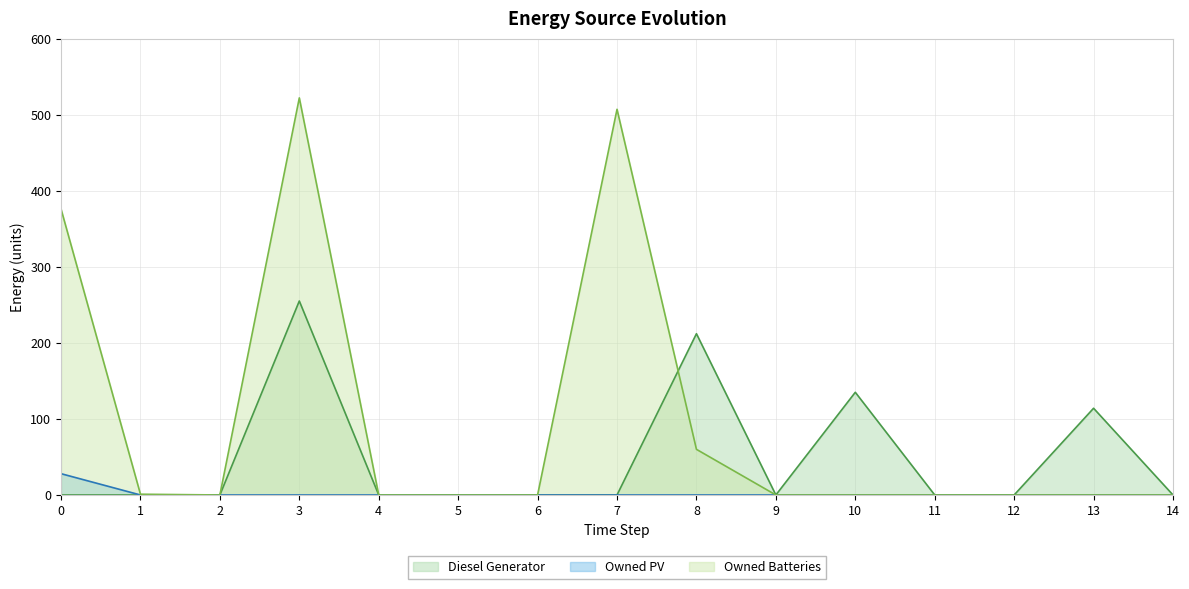

The value of Owned PV at 7 is 0. True or false?

True